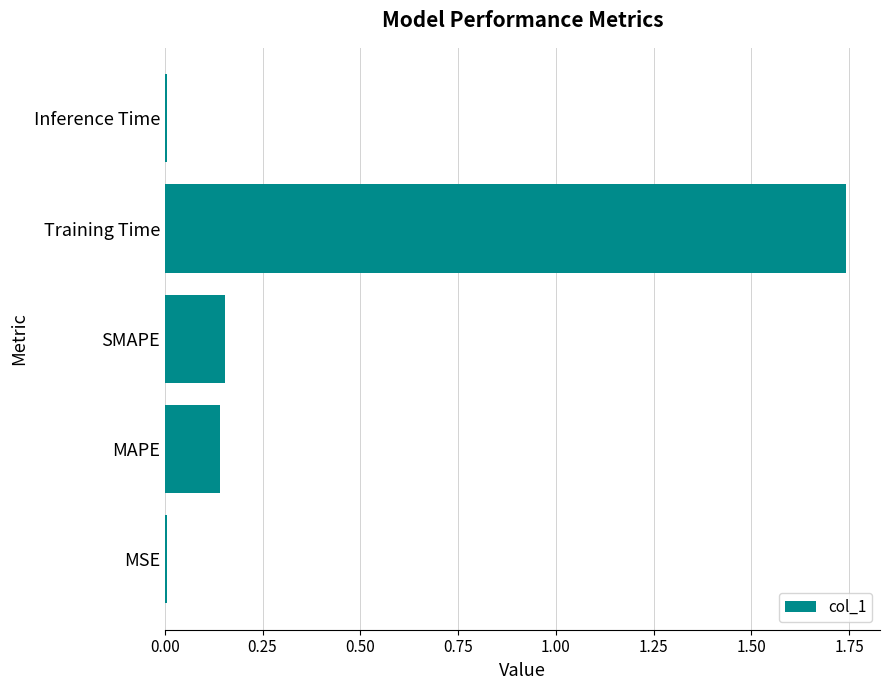

What is the average value?

0.4